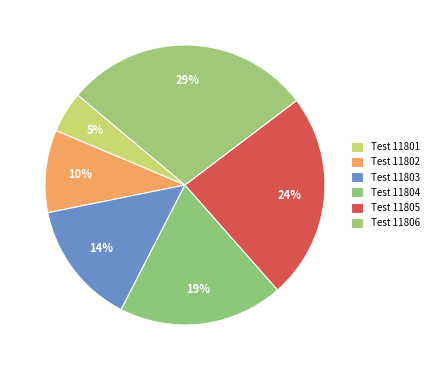

How many segments does this pie chart have?

6